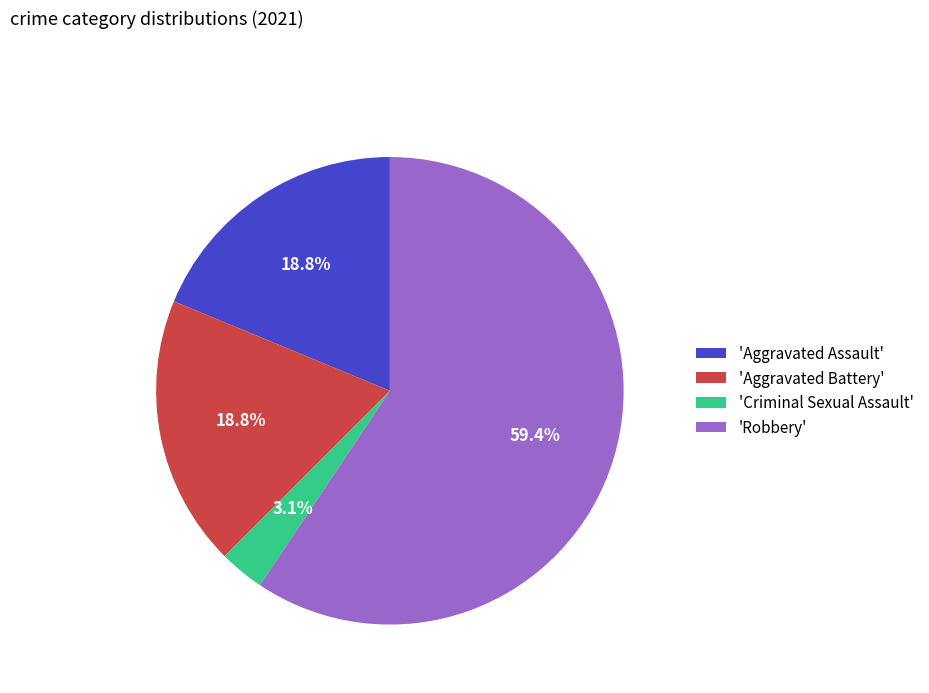

What is the ratio of the value at 'Aggravated Battery' to the value at 'Aggravated Assault'?

1.0